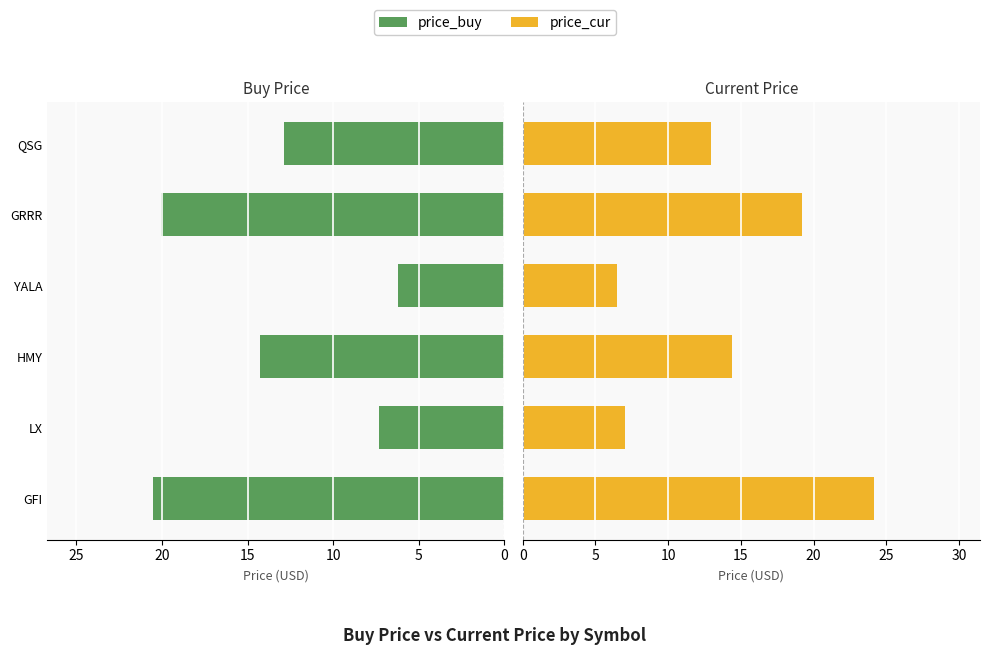

What is the sum of all price_cur values?

84.2